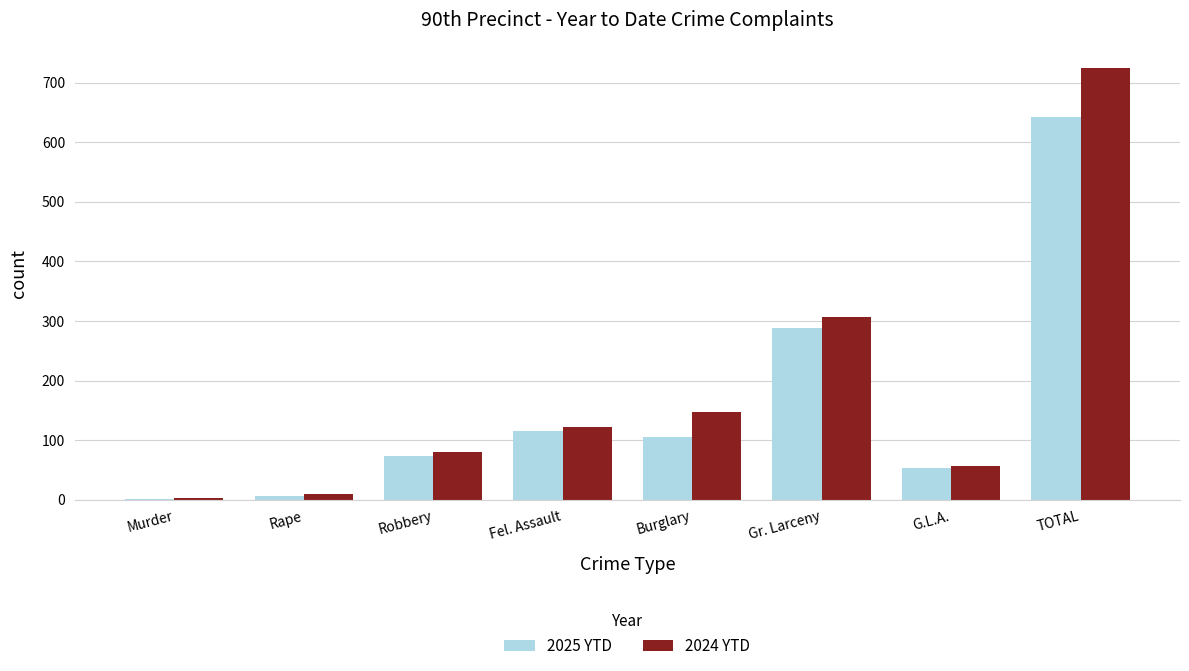

Is it true that 2025 YTD equals 115 at Fel. Assault?

True